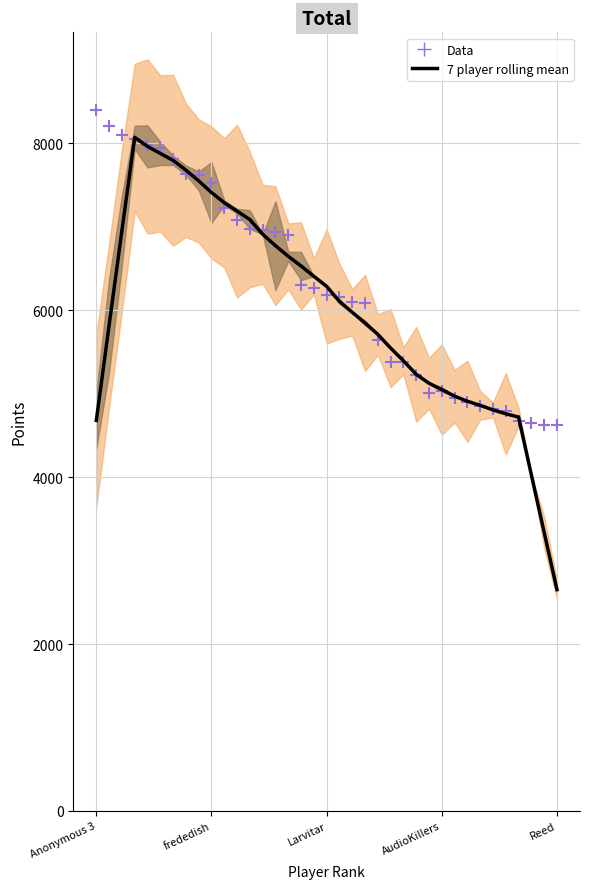

Which series contains the lowest Y value?

7 player rolling mean